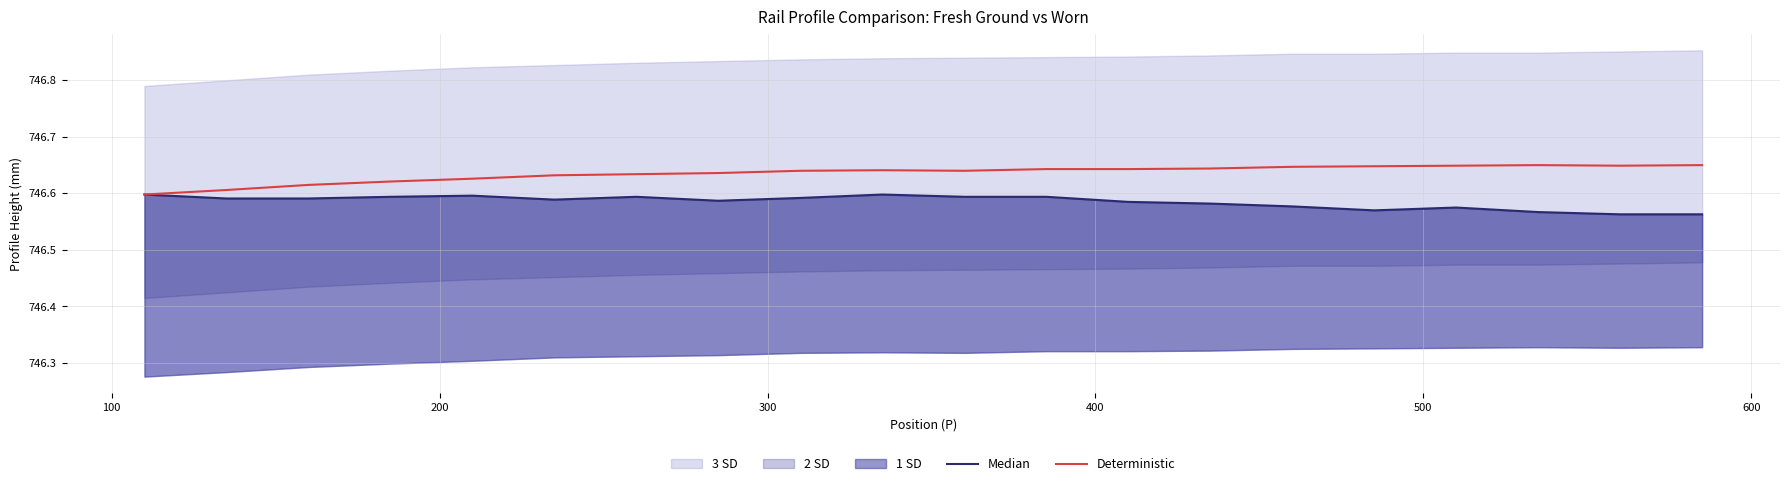

What is the maximum value for Deterministic?

746.6